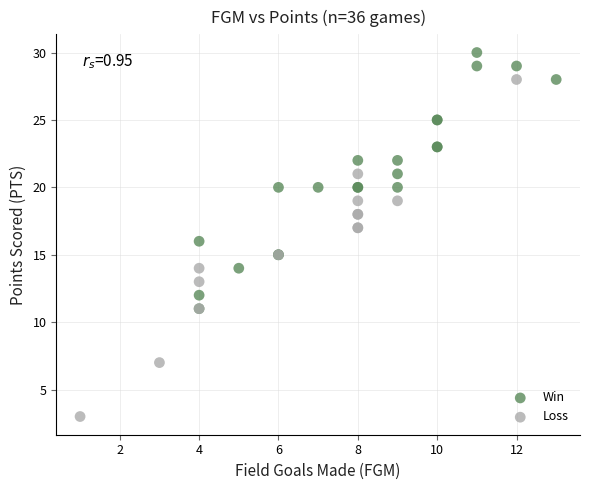

Which series contains the lowest Y value?

Loss